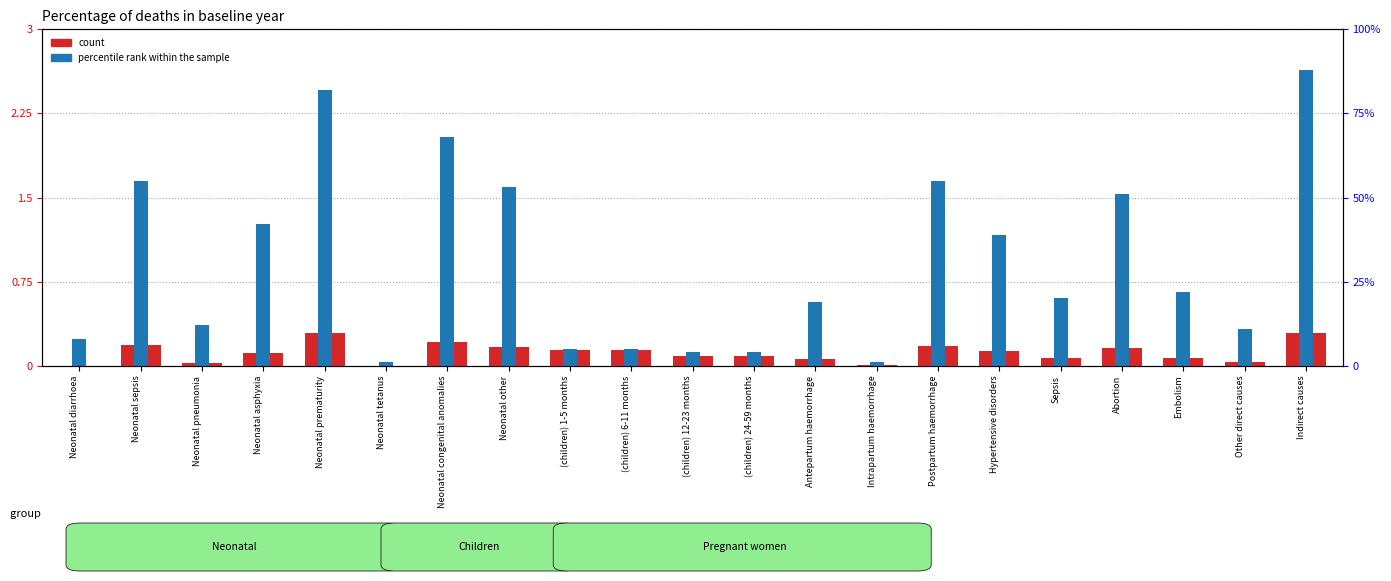

What position from the right is Neonatal asphyxia?

18